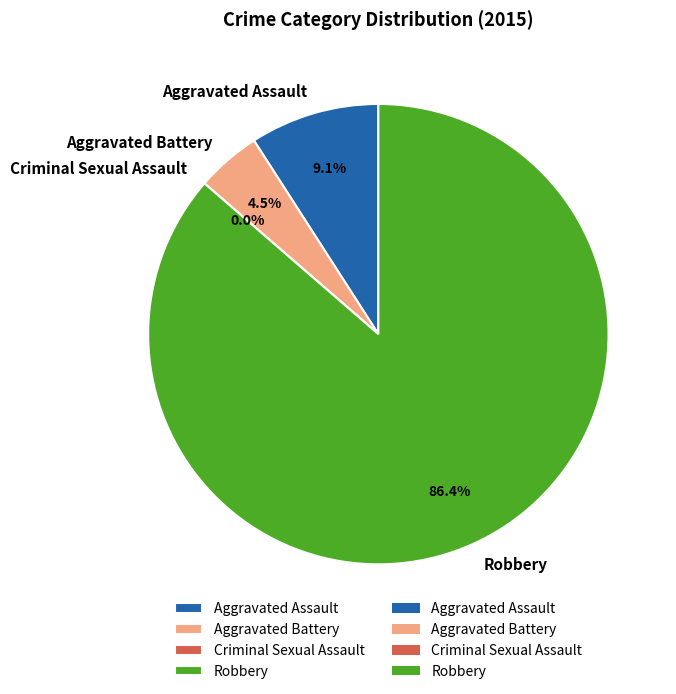

Do Criminal Sexual Assault and Aggravated Assault together represent more than half of the pie?

No